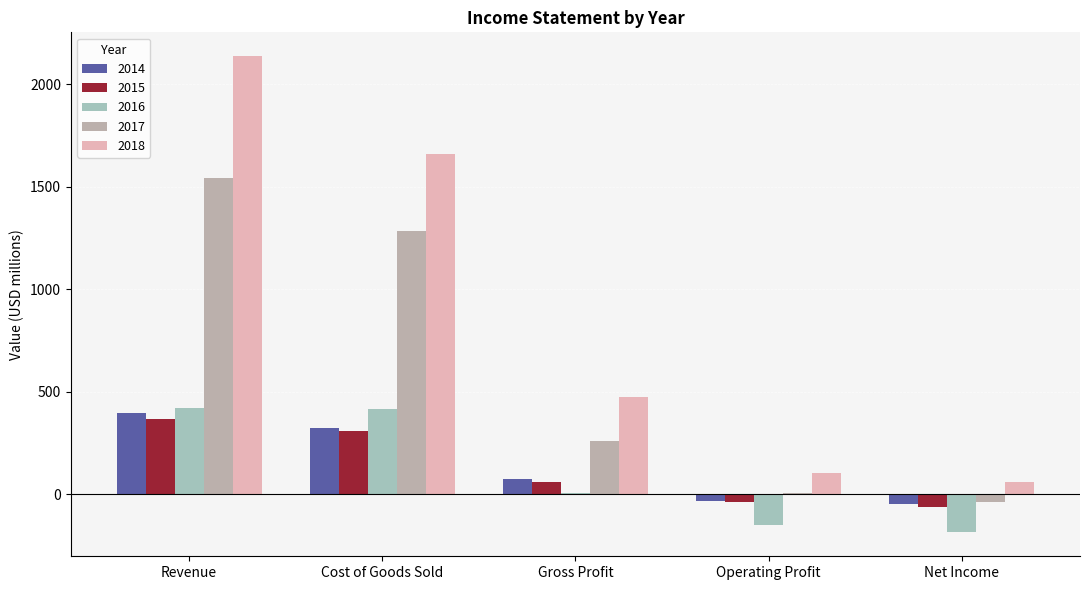

How many values in 2014 are above zero?

3